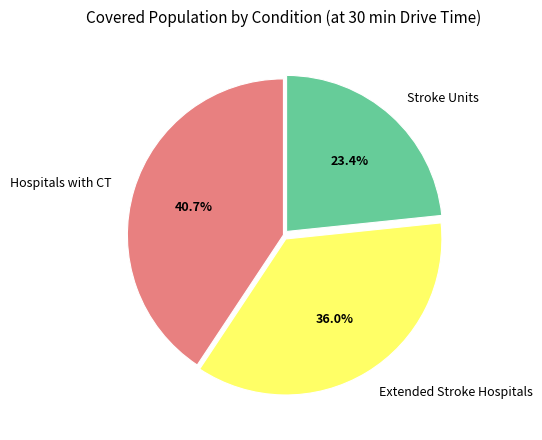

To the nearest percent, what percentage of the pie is Extended Stroke Hospitals?

36%